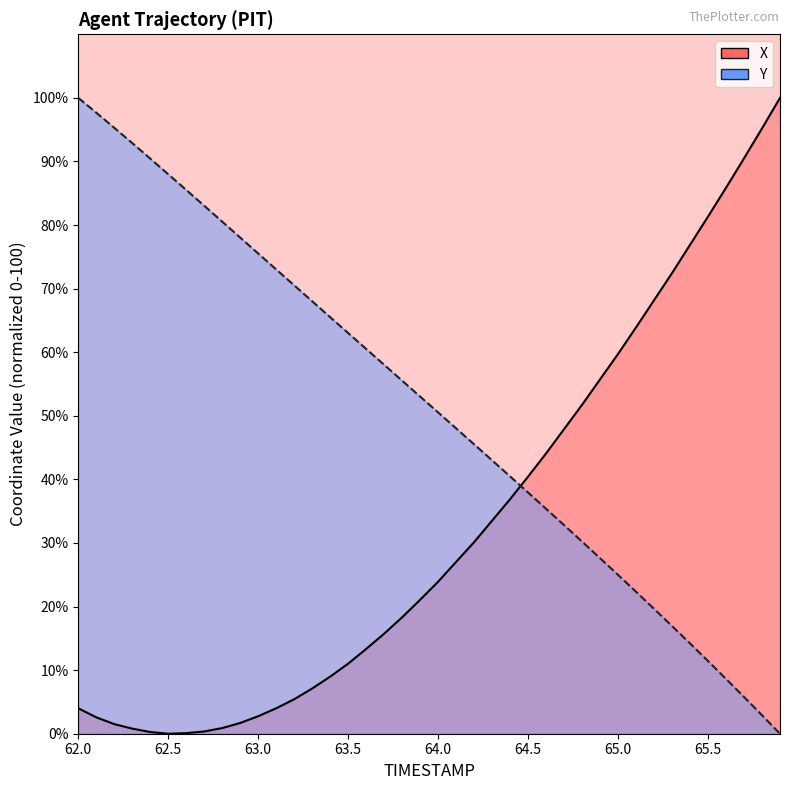

How many times do X and Y cross each other?

1